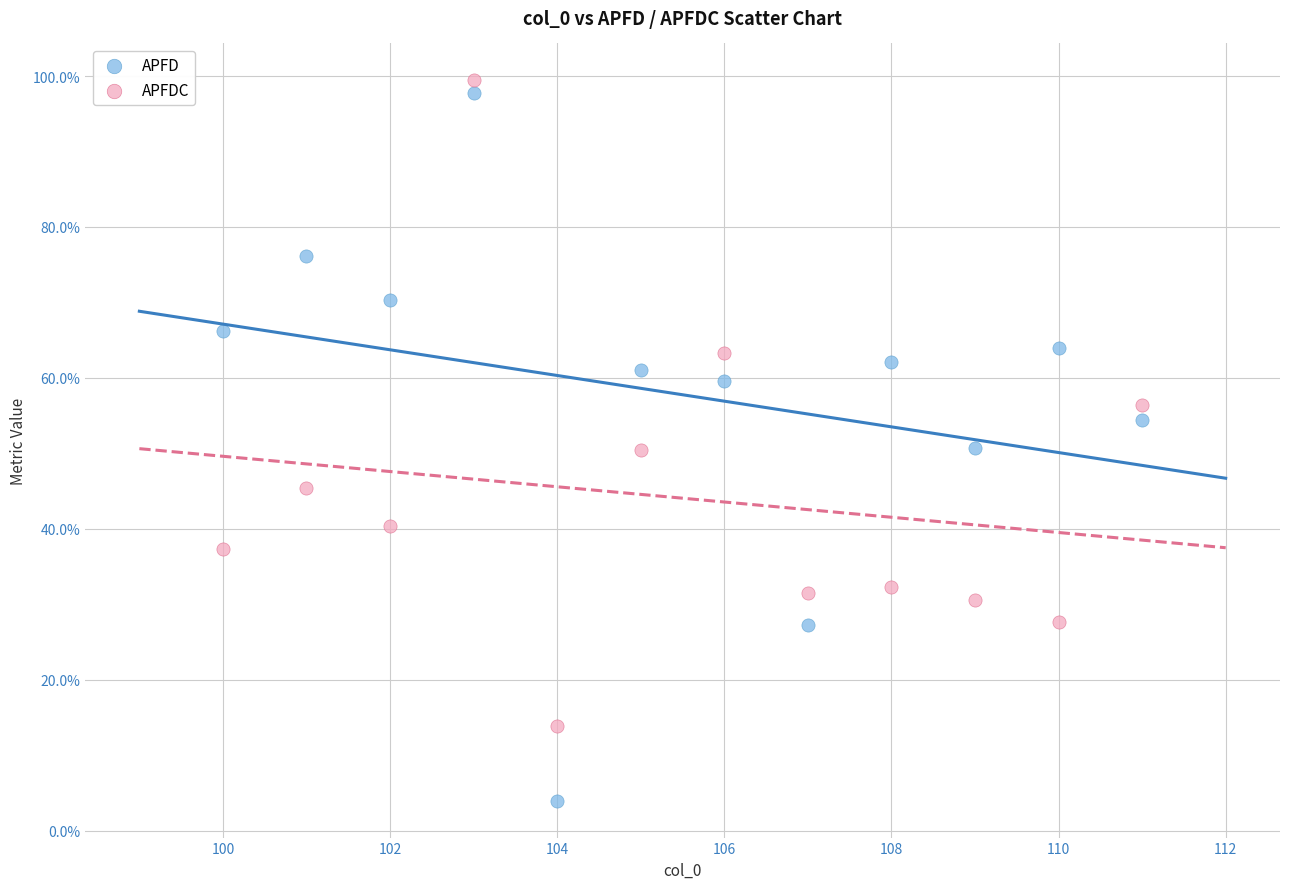

Which series reaches the minimum Y coordinate?

APFD